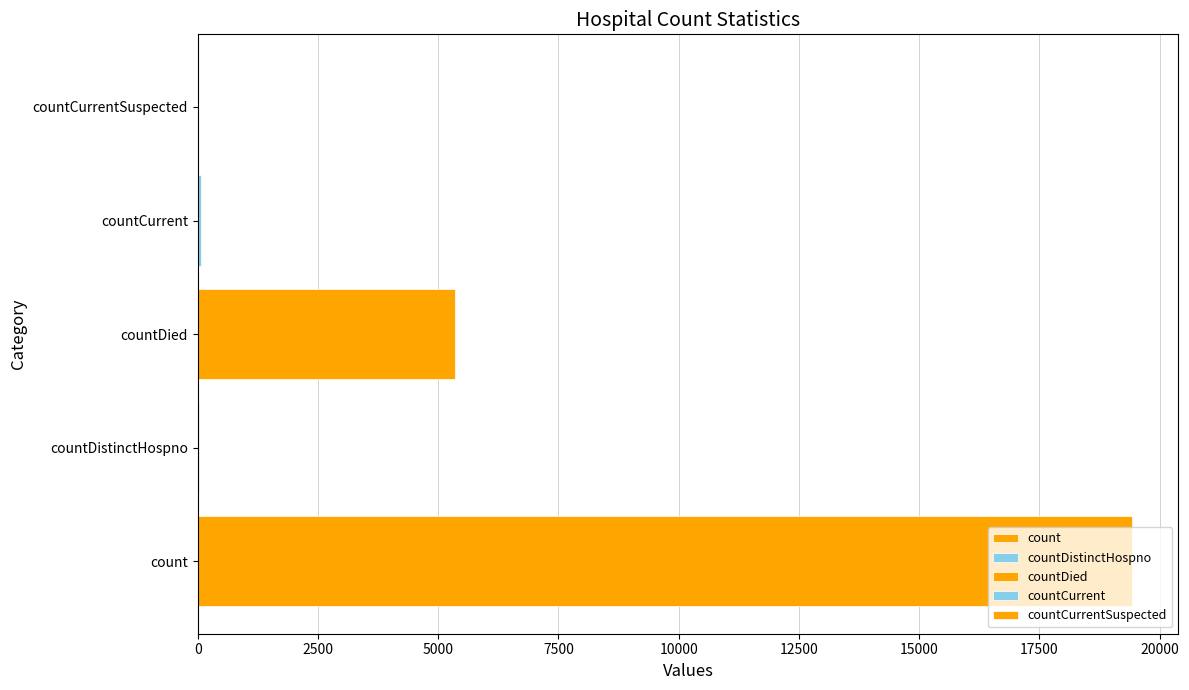

What is the ratio of the value at countDied to the value at count?

0.3